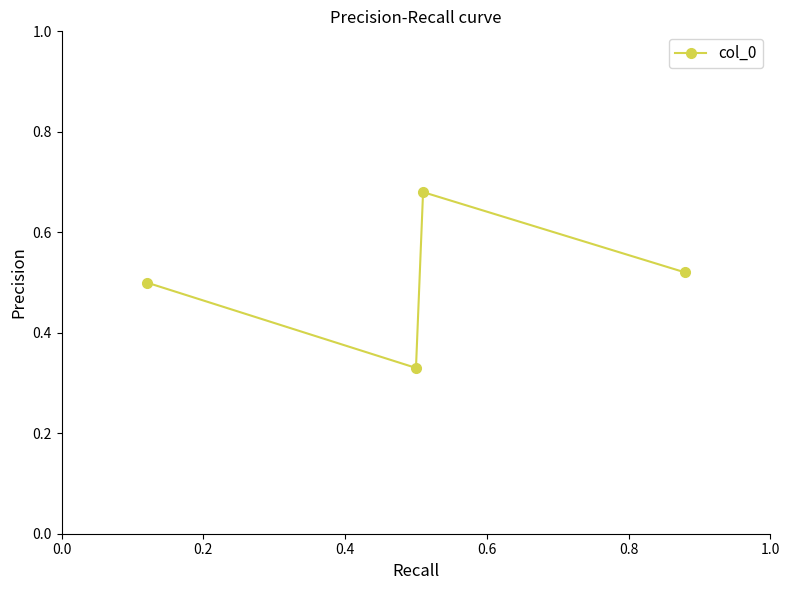

True or false: the data has more than 0 interior local peaks.

True